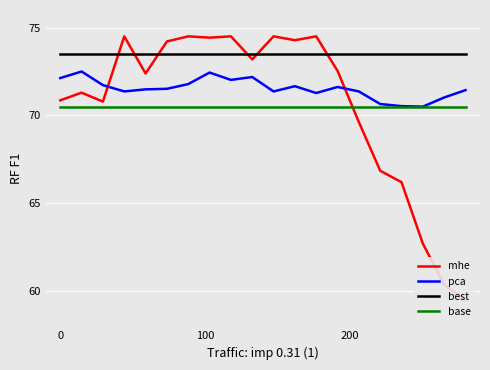

True or false: base and best intersect in this chart.

False